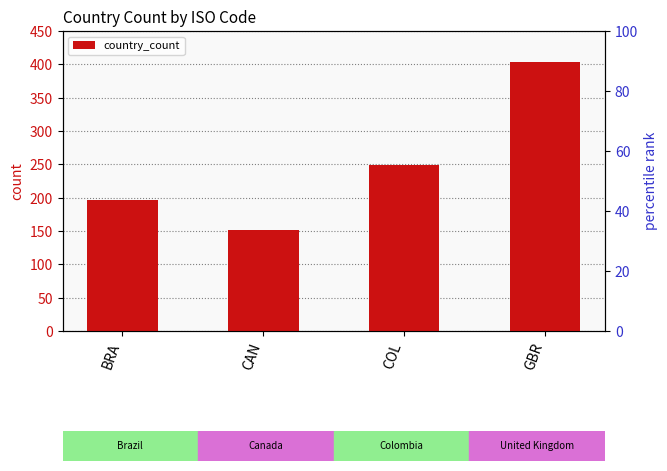

What value does the data have at COL, to the nearest 50?

250